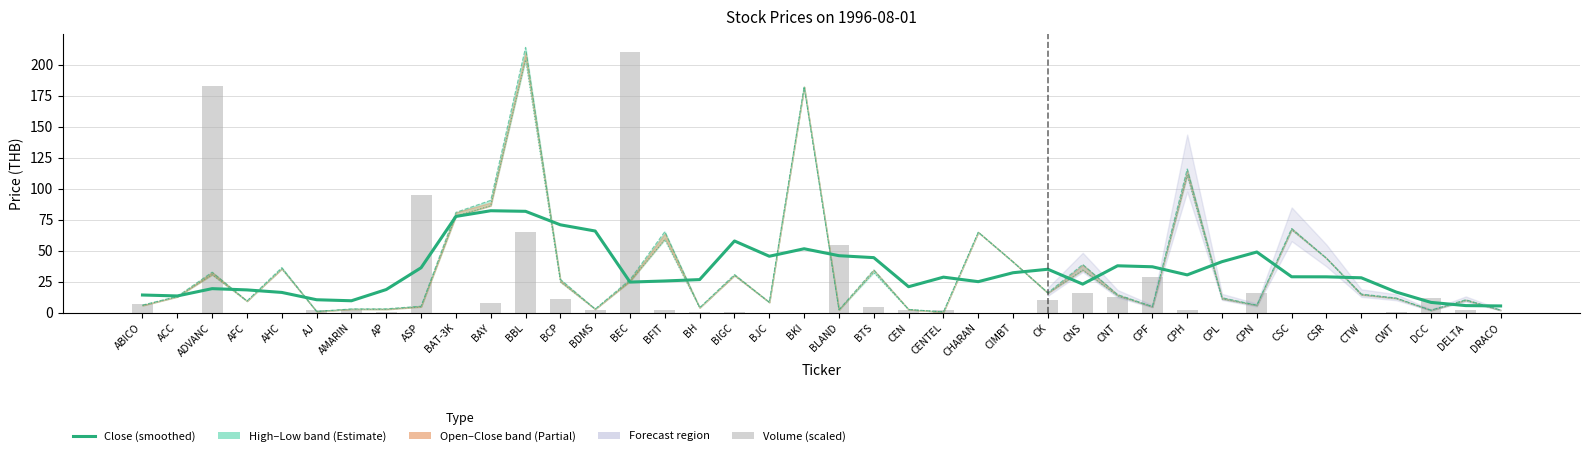

How many values in the High series are below 14?

20